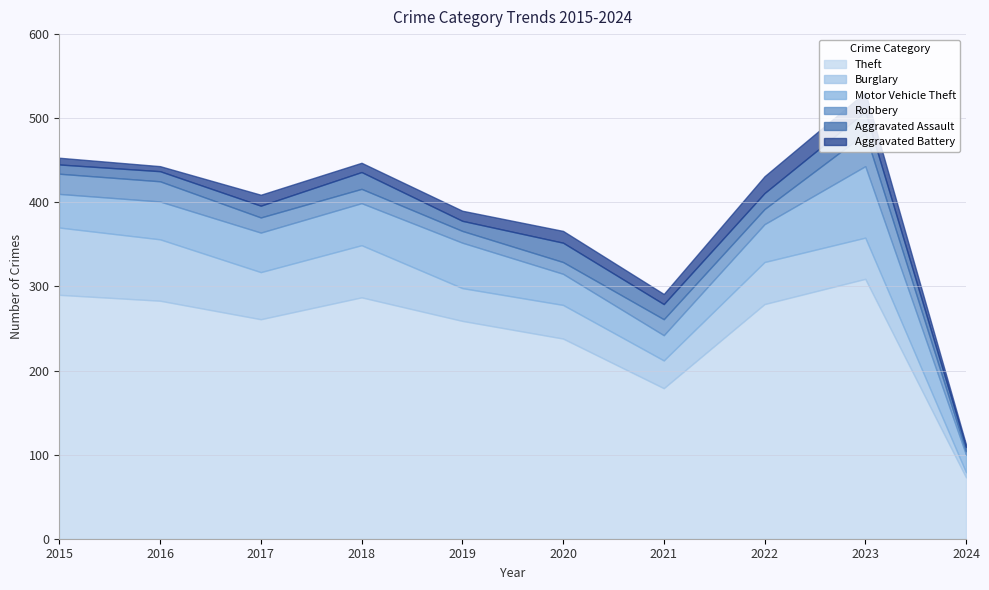

What are all the series names shown in the legend?

Theft, Burglary, Motor Vehicle Theft, Robbery, Aggravated Assault, Aggravated Battery